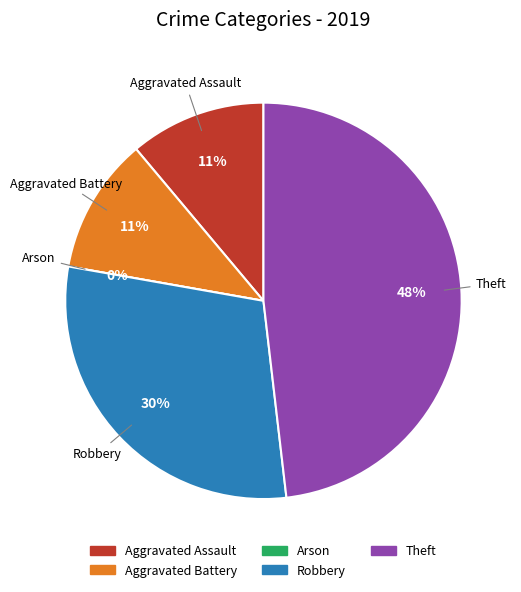

The Arson slice represents 0% of the pie. True or false?

True